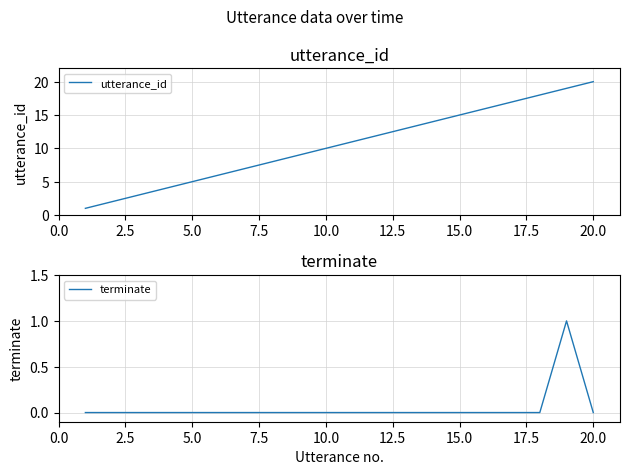

What is the value of the utterance_id point at the 5th from the left?

5